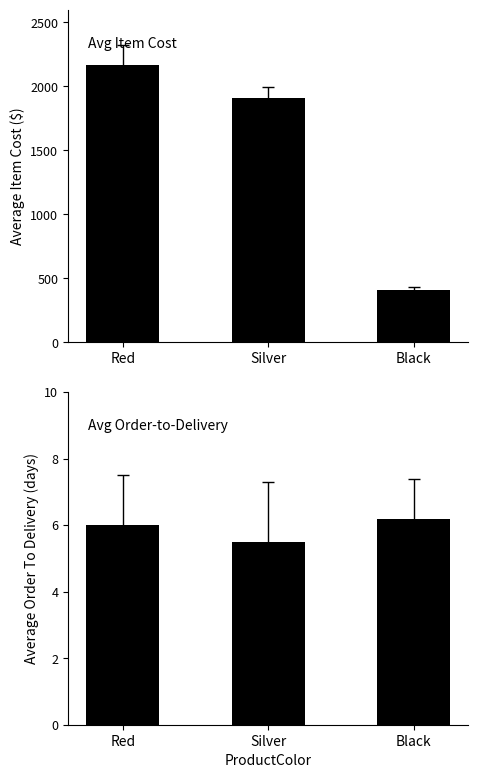

Is it true that Average OrderToDelivery equals 3.4 at Red?

False